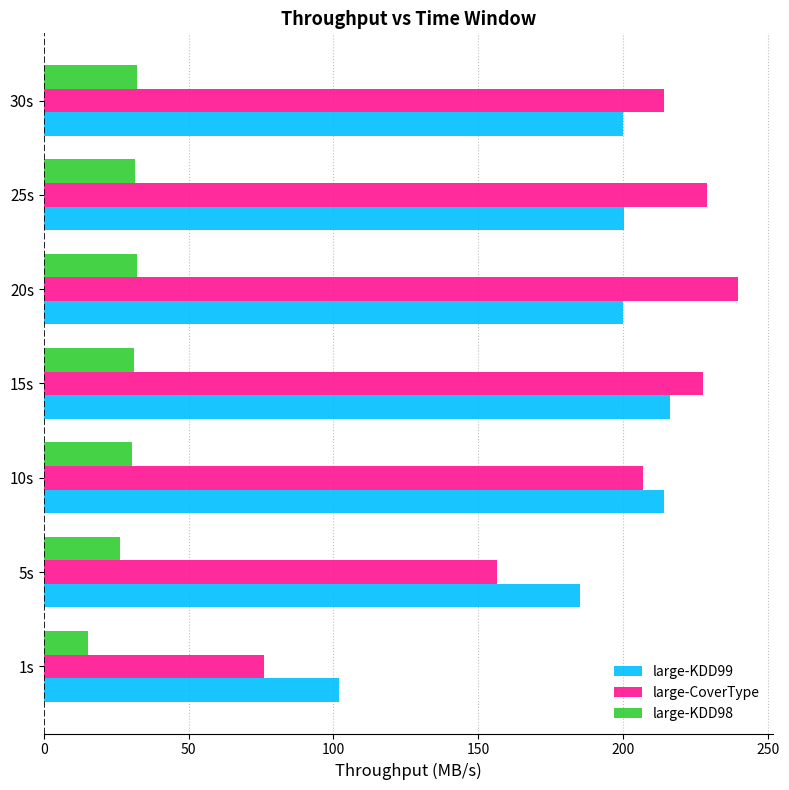

Which series has the widest spread of values?

large-CoverType